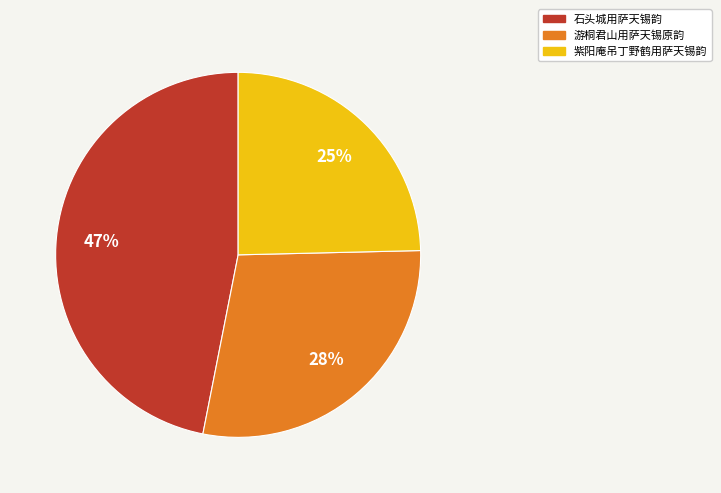

What is the ratio of the value at 紫阳庵吊丁野鹤用萨天锡韵 to the value at 石头城用萨天锡韵?

0.5